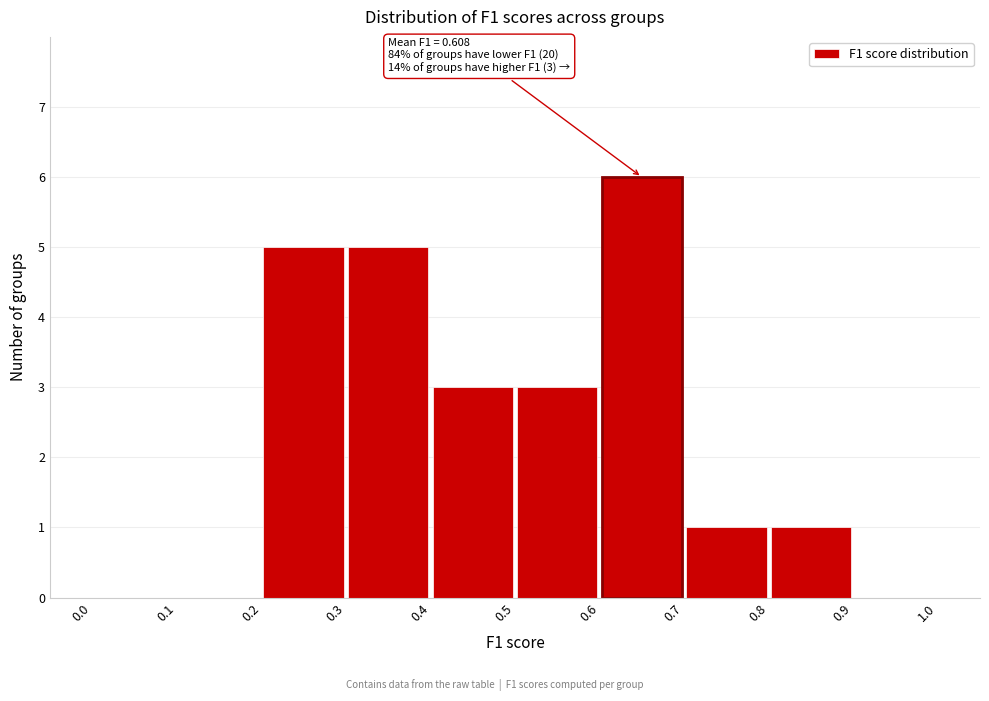

Over which range of the x-axis is the bar tallest?

0.6 to 0.7